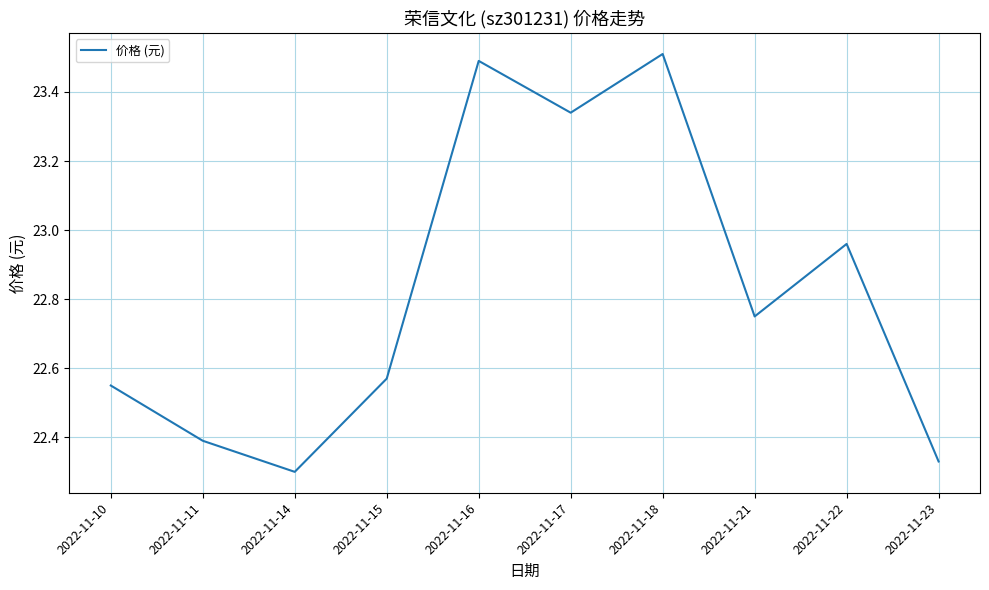

Is this an area chart (filled region under the line)?

No